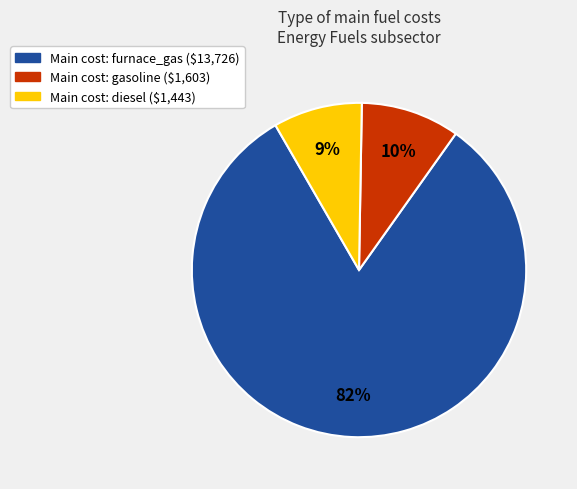

To the nearest percent, what is the average slice percentage?

33%